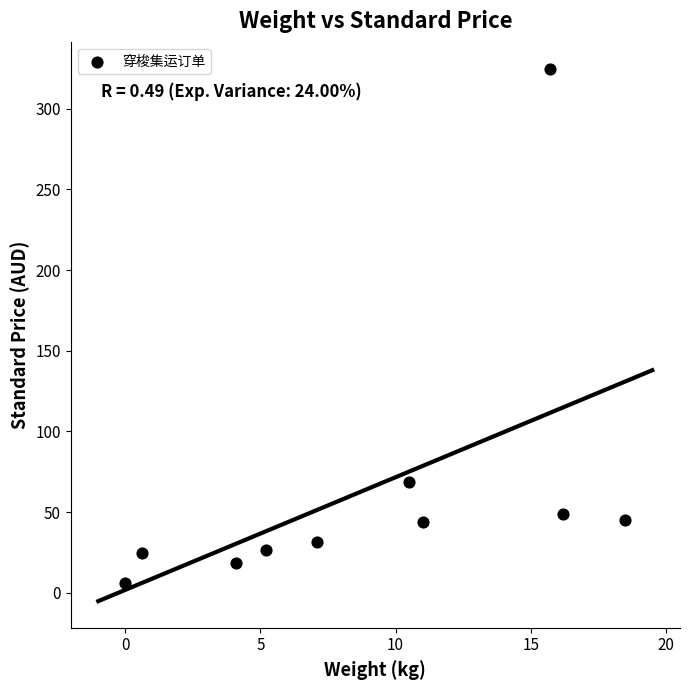

What Y value in the scatter plot is closest to 165?

69.0